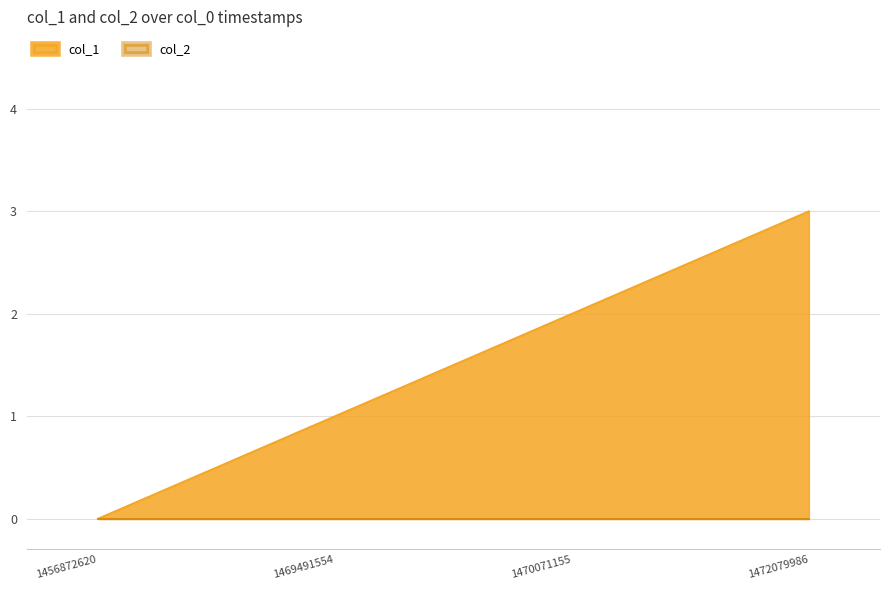

List the labels in order of value, smallest first.

1456872620, 1469491554, 1470071155, 1472079986